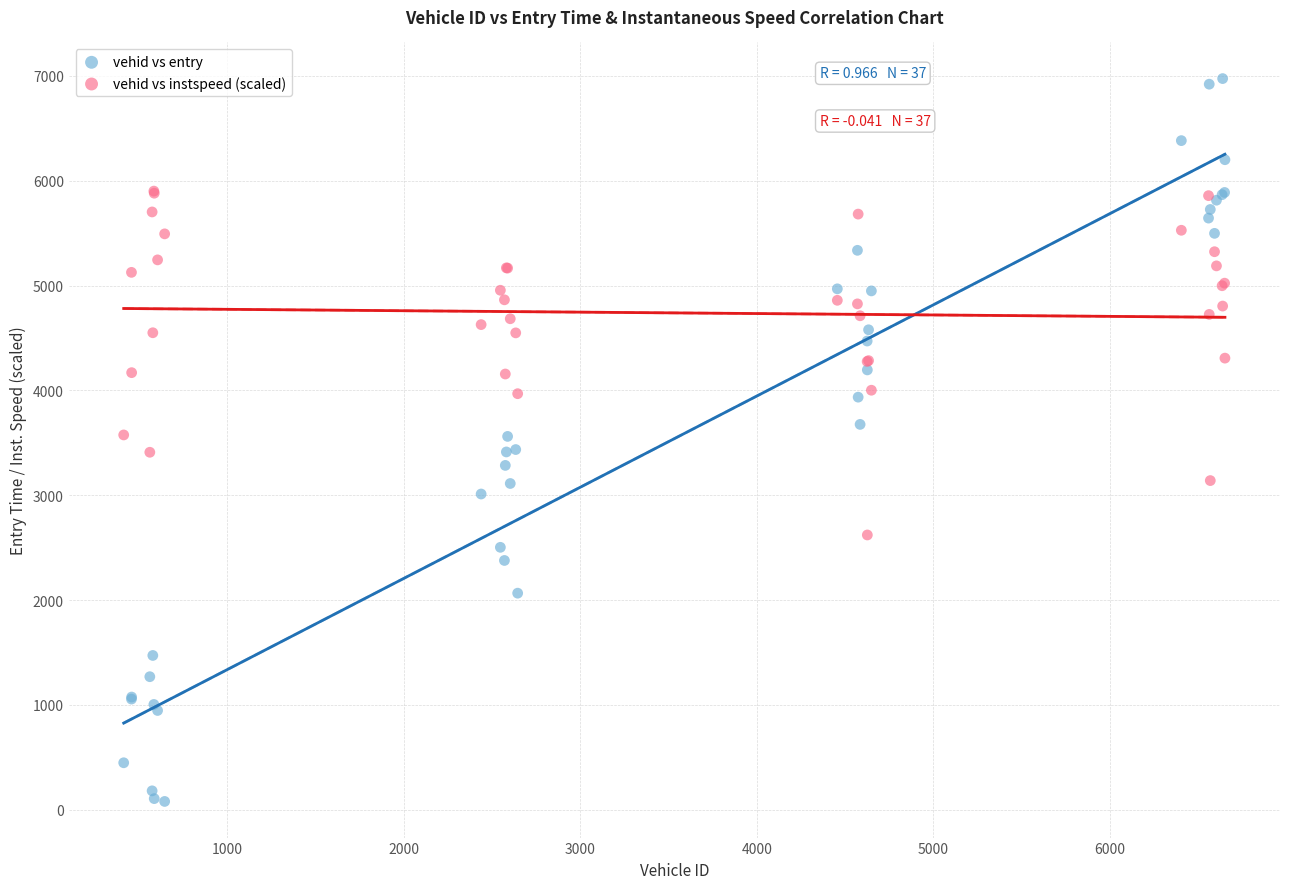

Which series reaches the minimum Y coordinate?

vehid vs entry